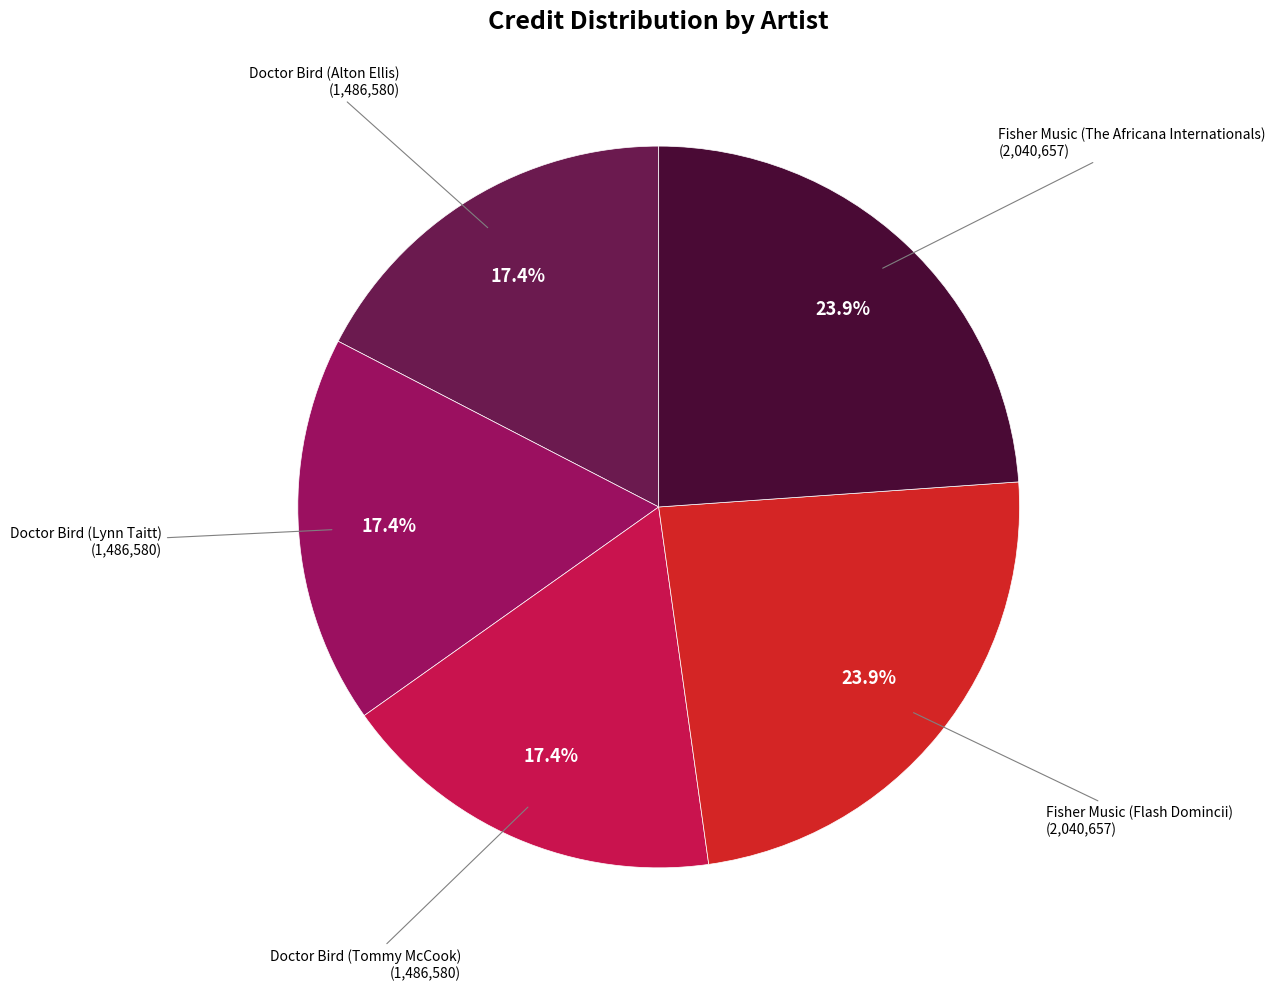

Is there any slice that represents more than half of the pie?

No